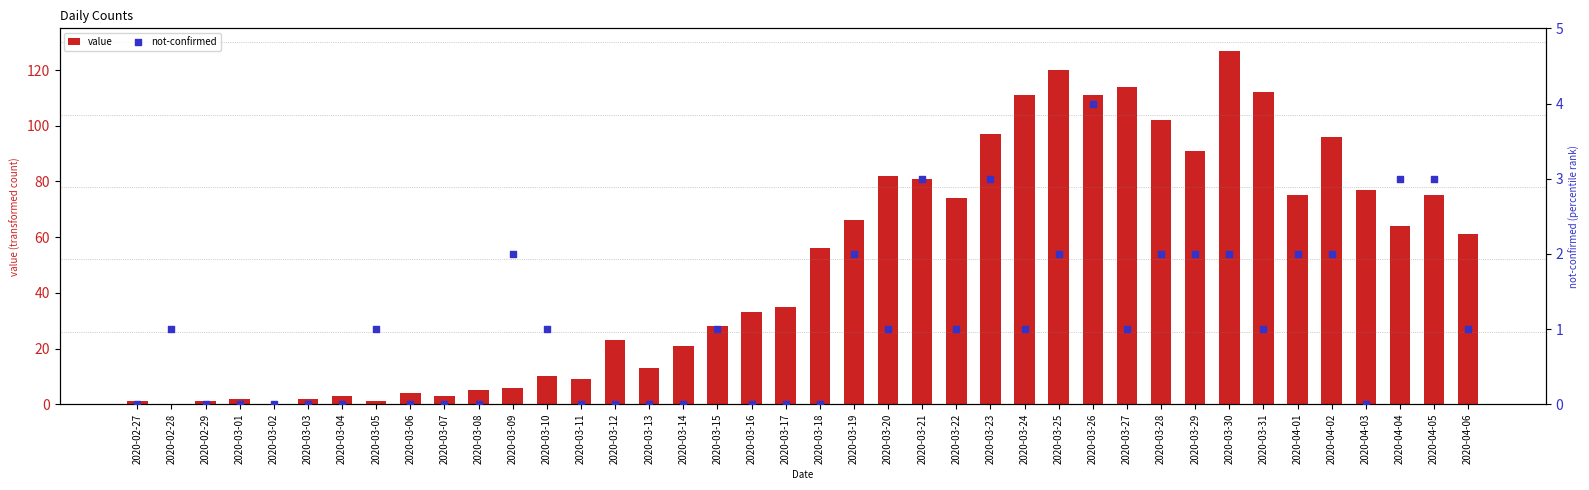

Which series has the largest Y range (max minus min)?

value